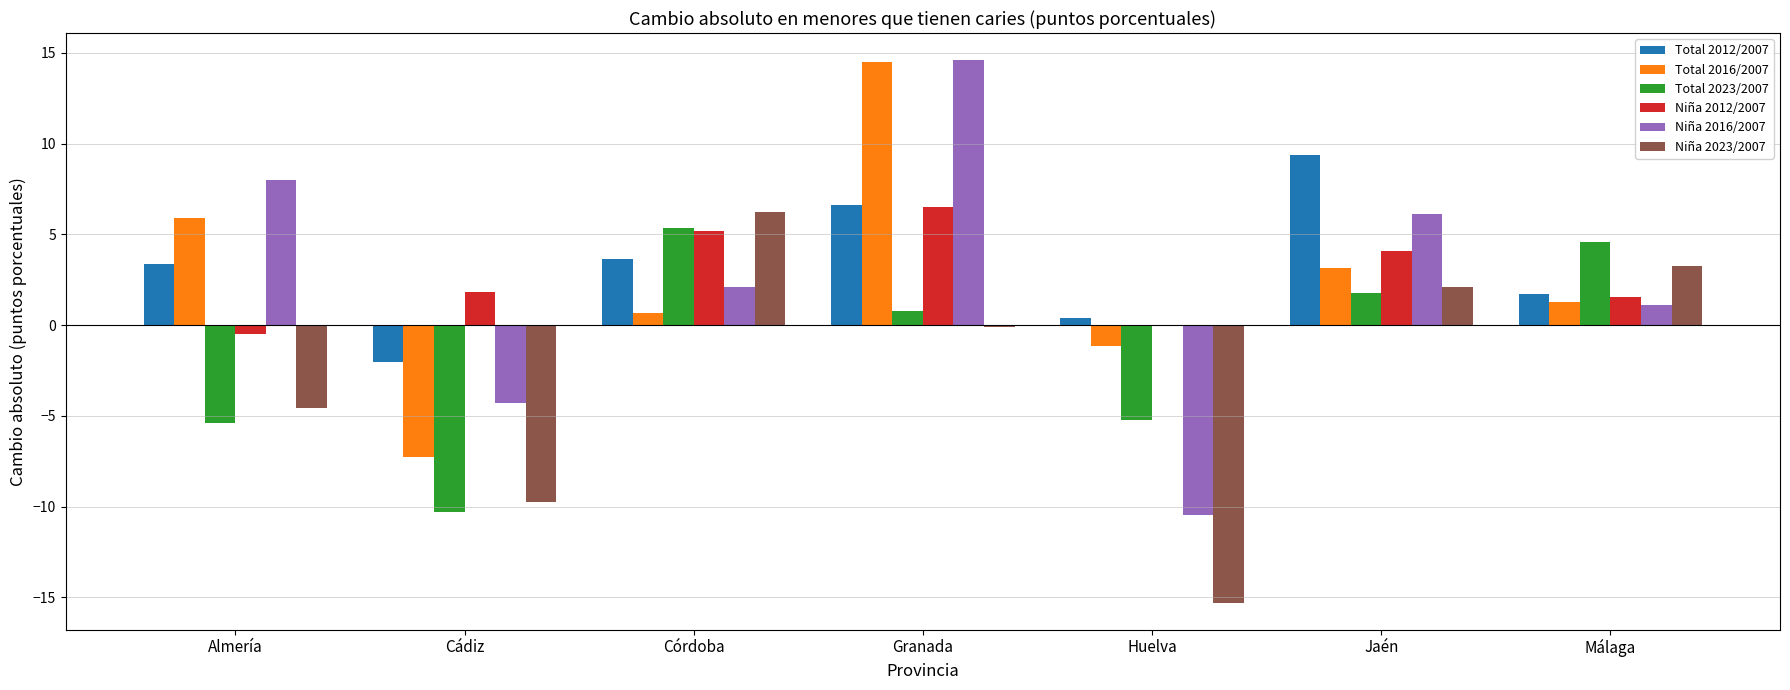

Which series changed the most between Cádiz and Málaga?

Total 2023/2007